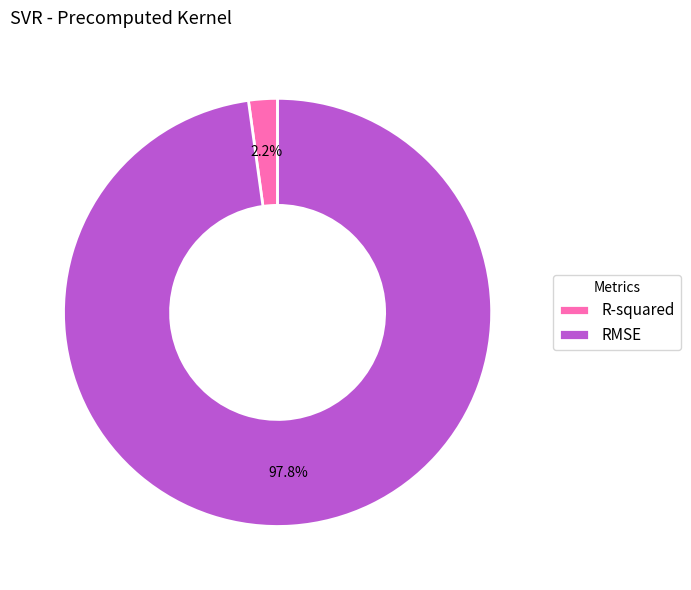

Which slice is the smallest?

R-squared